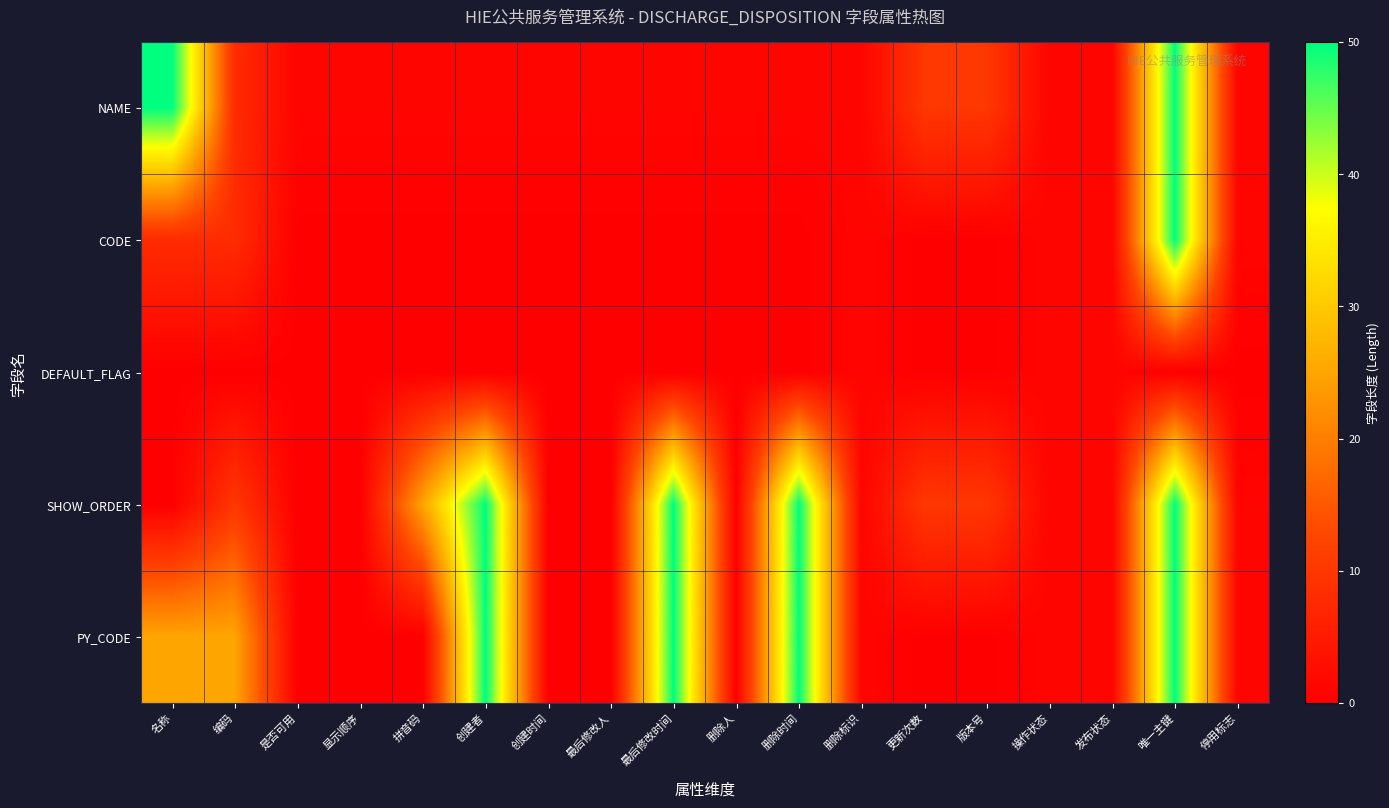

Reading left to right, what are all the values shown in this chart?

NAME: 名称=50	编码=8	是否可用=1	显示顺序=1	拼音码=1	创建者=1	创建时间=1	最后修改人=1	最后修改时间=1	删除人=1	删除时间=1	删除标识=1	更新次数=10	版本号=10	操作状态=1	发布状态=1	唯一主键=50	停用标志=1
CODE: 名称=8	编码=8	是否可用=0	显示顺序=0	拼音码=0	创建者=0	创建时间=0	最后修改人=0	最后修改时间=0	删除人=0	删除时间=0	删除标识=1	更新次数=0	版本号=0	操作状态=1	发布状态=1	唯一主键=50	停用标志=1
DEFAULT_FLAG: 名称=0	编码=0	是否可用=0	显示顺序=0	拼音码=0	创建者=0	创建时间=0	最后修改人=0	最后修改时间=0	删除人=0	删除时间=0	删除标识=1	更新次数=0	版本号=0	操作状态=1	发布状态=1	唯一主键=0	停用标志=0
SHOW_ORDER: 名称=0	编码=10	是否可用=0	显示顺序=0	拼音码=25	创建者=50	创建时间=0	最后修改人=0	最后修改时间=50	删除人=0	删除时间=50	删除标识=1	更新次数=10	版本号=10	操作状态=1	发布状态=1	唯一主键=50	停用标志=1
PY_CODE: 名称=25	编码=25	是否可用=0	显示顺序=0	拼音码=0	创建者=50	创建时间=0	最后修改人=0	最后修改时间=50	删除人=0	删除时间=50	删除标识=1	更新次数=0	版本号=0	操作状态=1	发布状态=1	唯一主键=50	停用标志=1